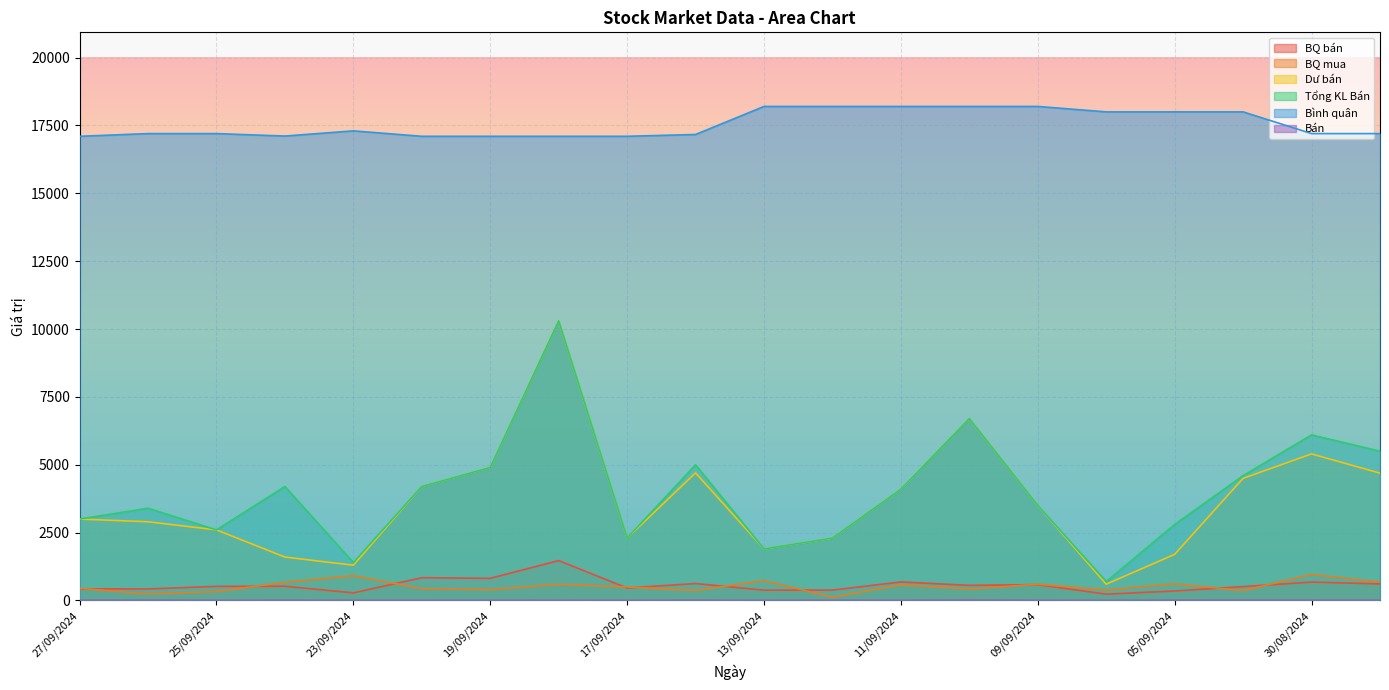

Is the value of Bán at 06/09/2024 greater than the value of Tổng KL Bán at 23/09/2024?

No